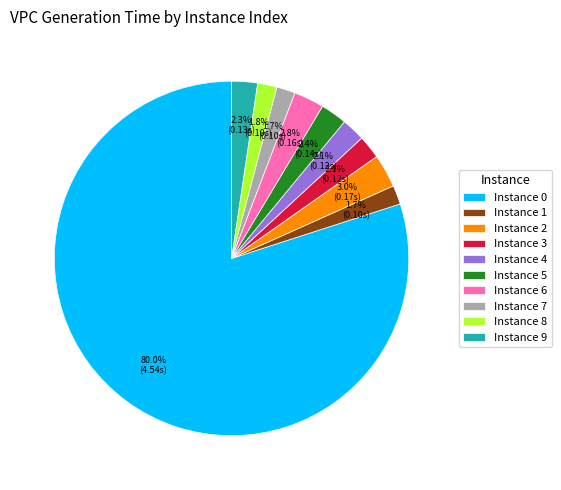

Between Instance 0 and Instance 8, which is larger?

Instance 0